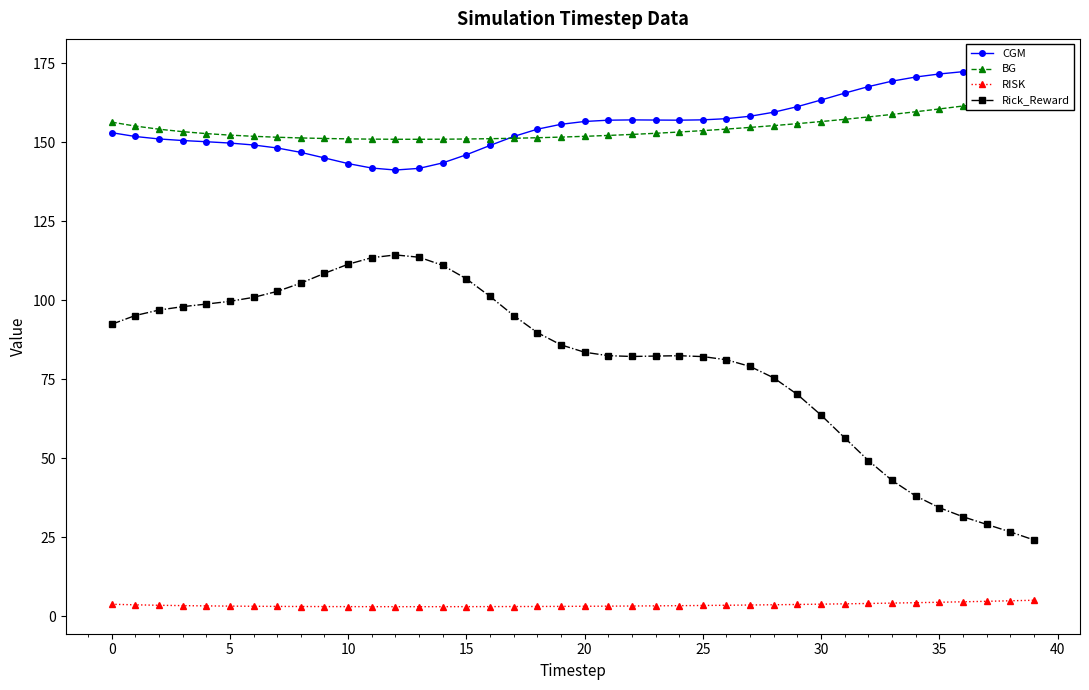

True or false: Rick_Reward and RISK intersect in this chart.

False